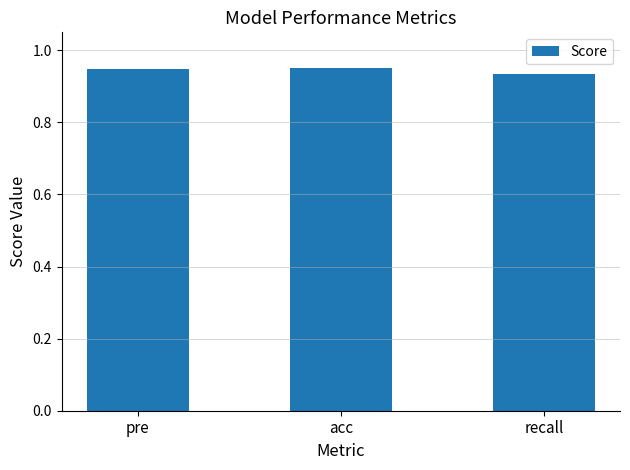

What is the label of the 2nd bar from the left?

acc